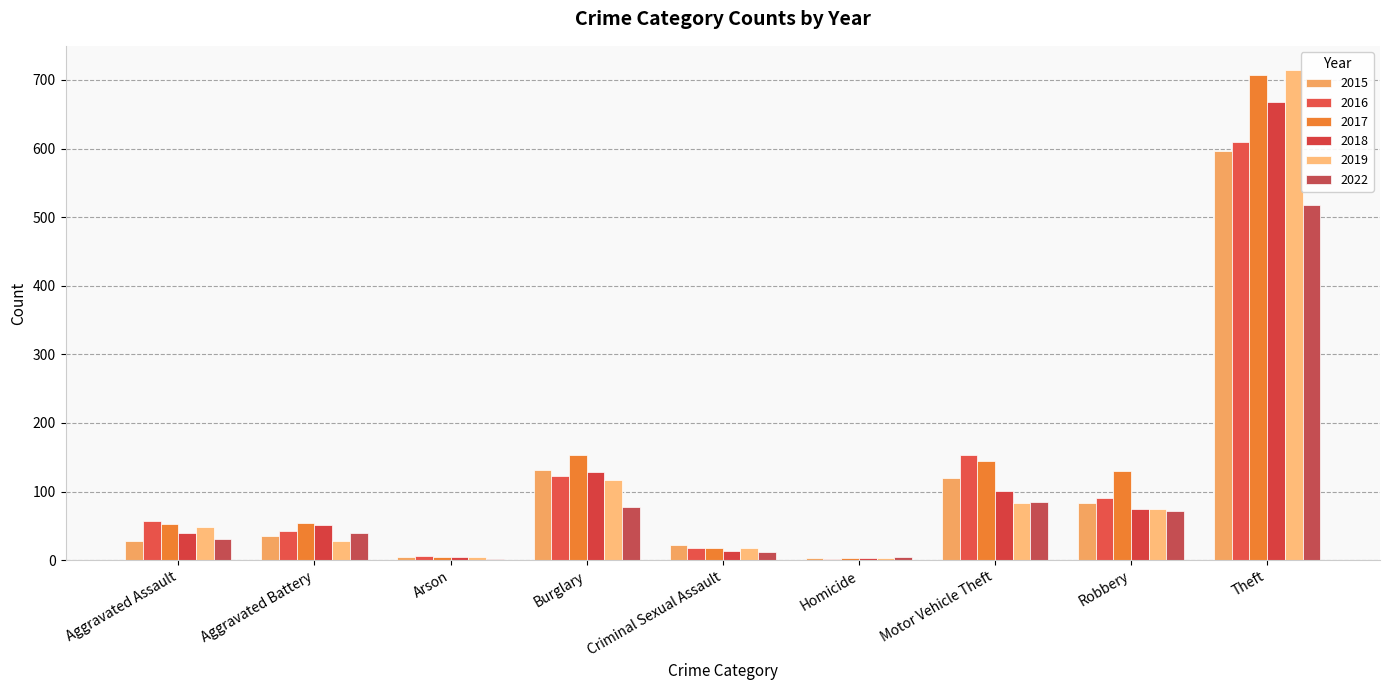

True or false: 2016 has a value of 18 at Criminal Sexual Assault.

True